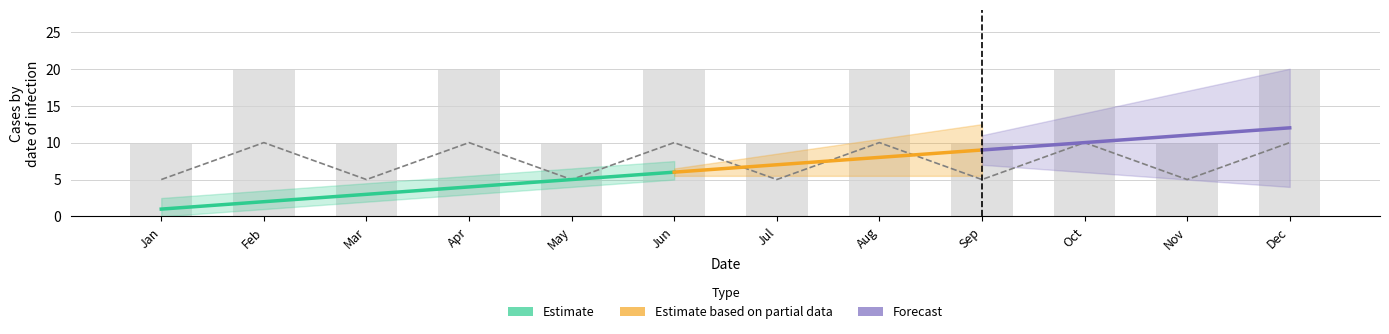

What is the average value?

8